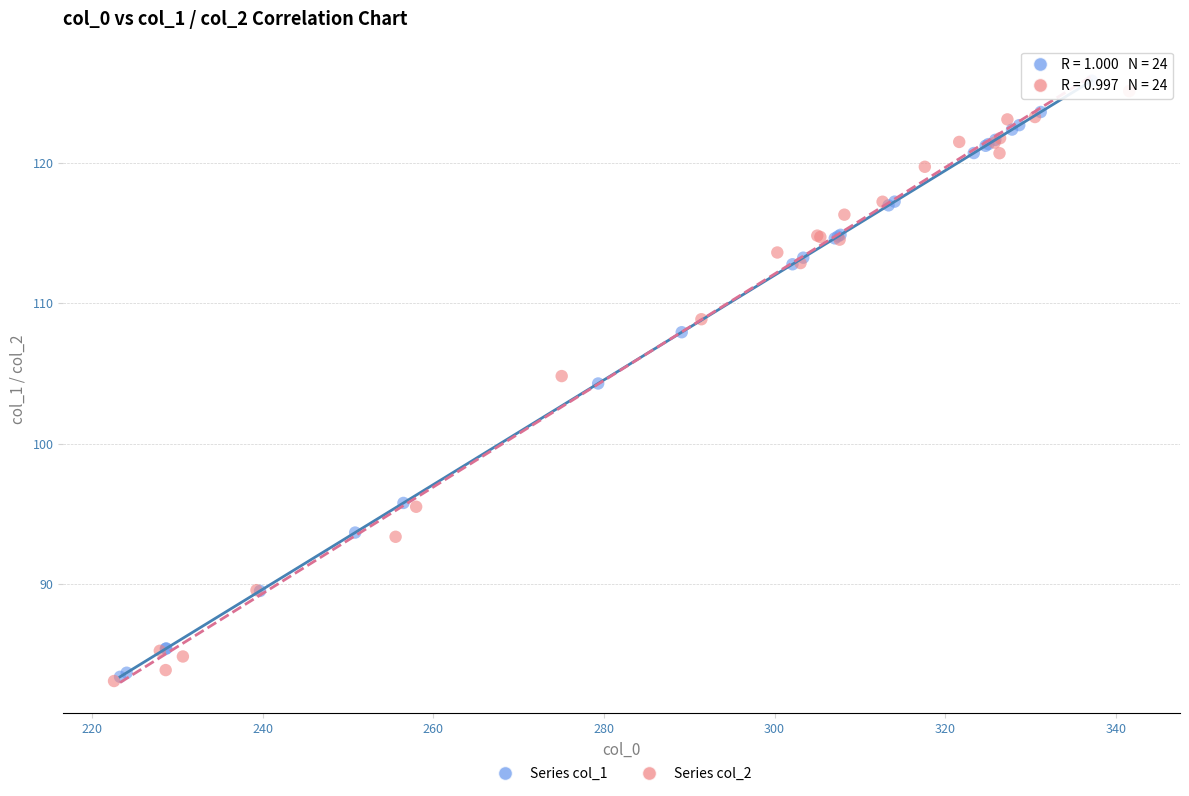

Which series has the largest Y range (max minus min)?

Series col_1